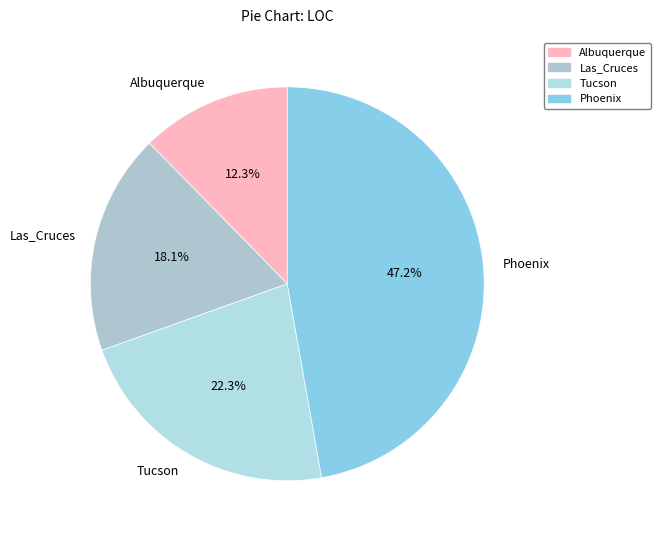

Count the number of slices in the pie.

4